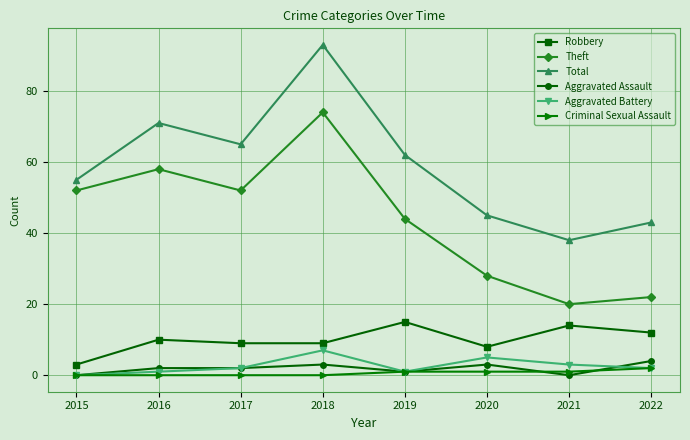

True or false: Robbery and Aggravated Assault cross at least once.

False